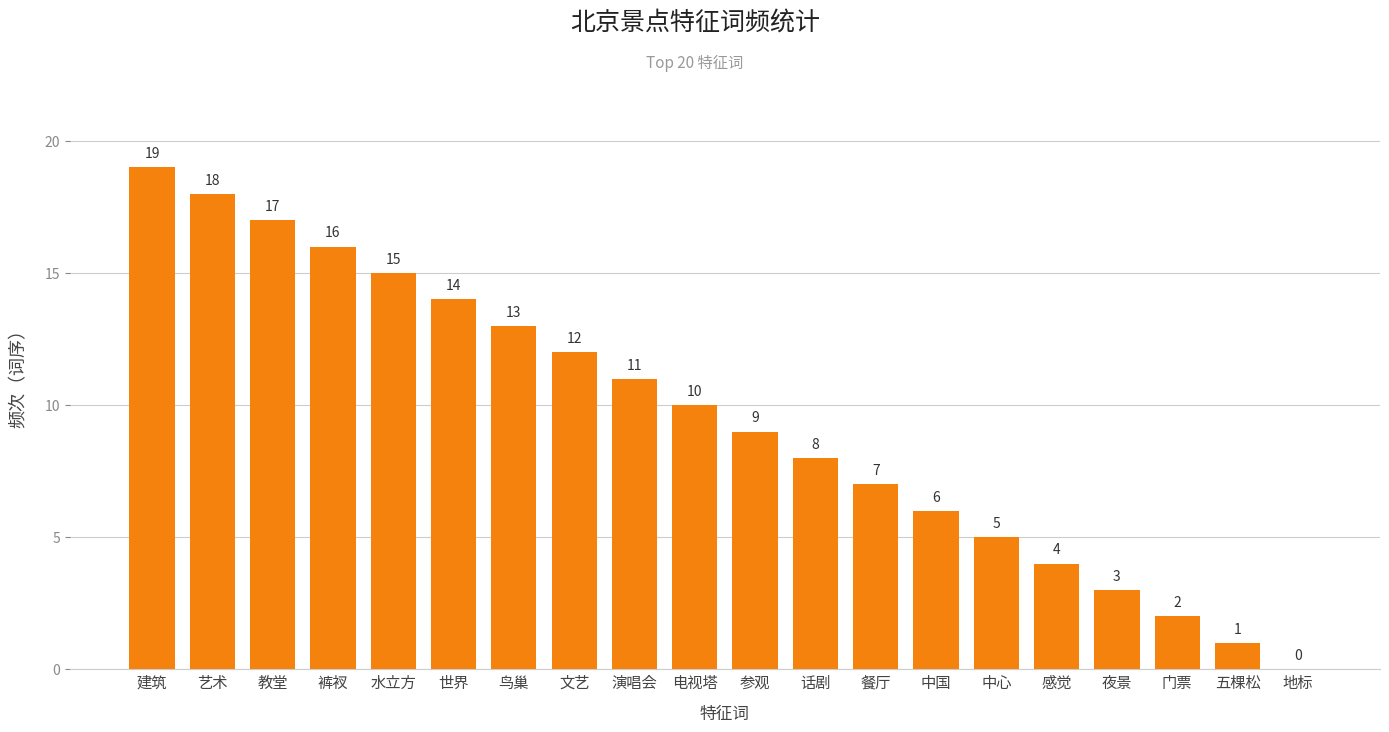

What is the sum of all values?

190